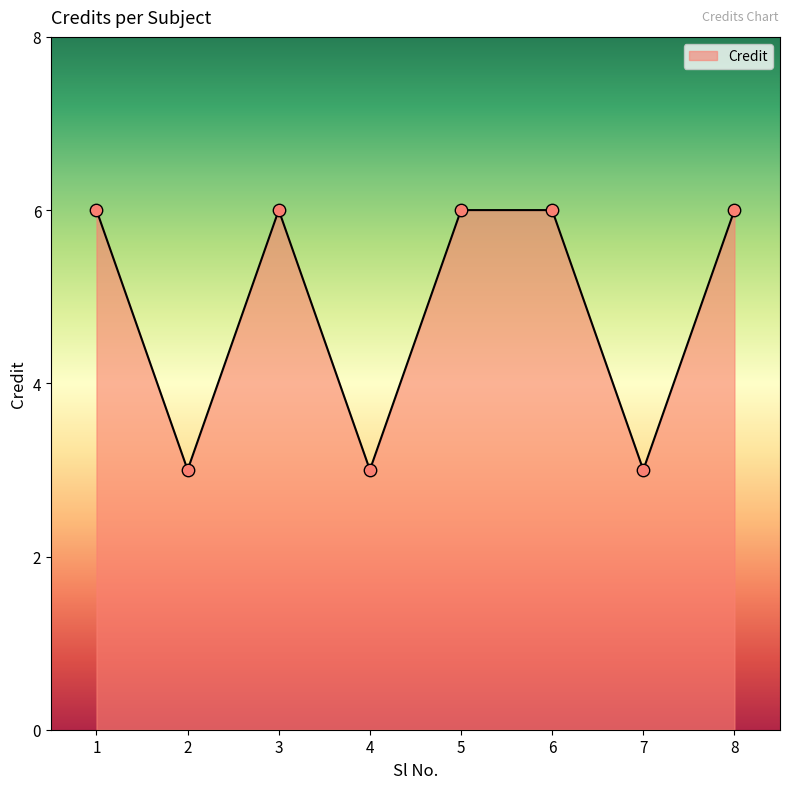

Approximately how many times larger is the value at 3 compared to 2?

2.0